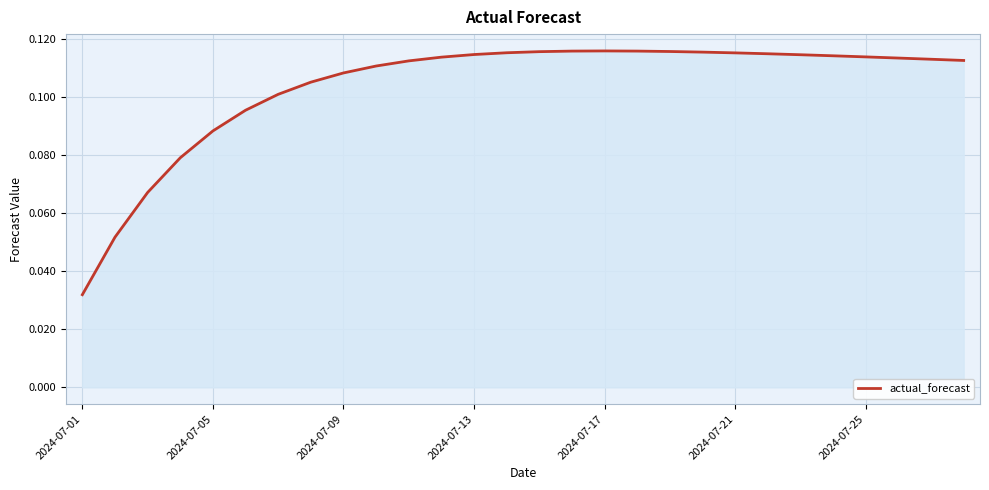

Which label corresponds to the smallest value in the chart?

2024-07-01